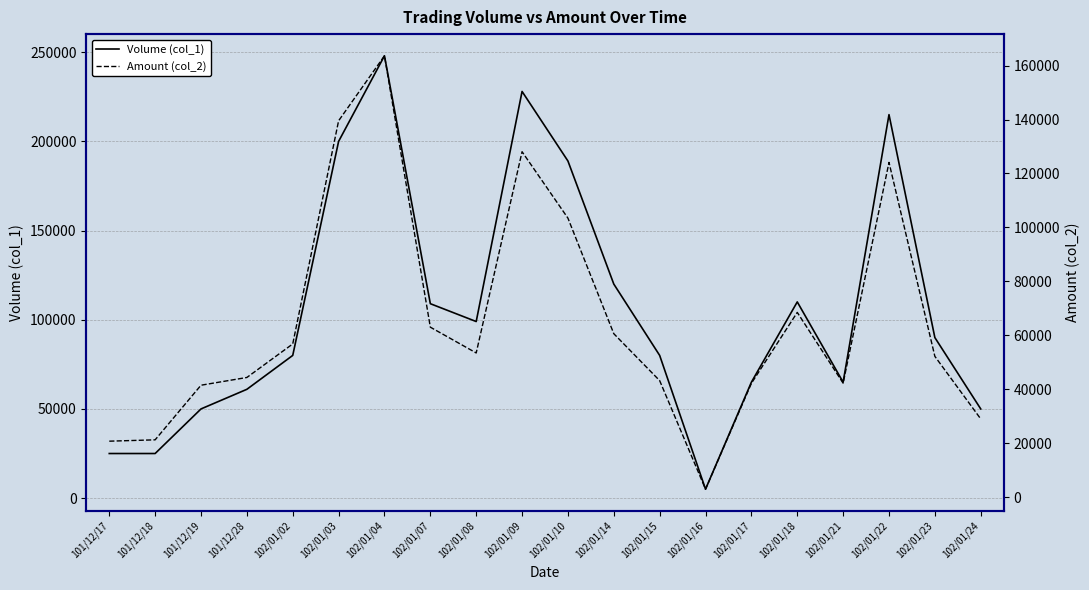

At 102/01/09, list the series in order from largest to smallest.

Volume (col_1), Amount (col_2)